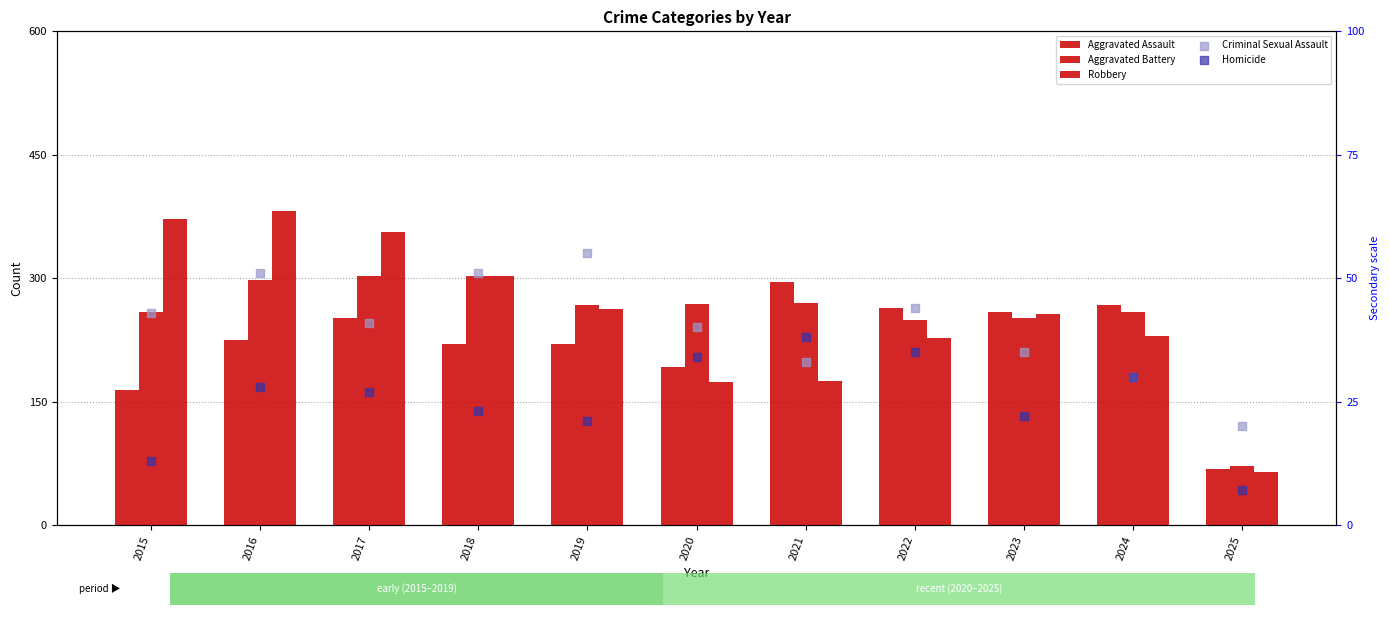

What is the total value across all series at 2015?

851